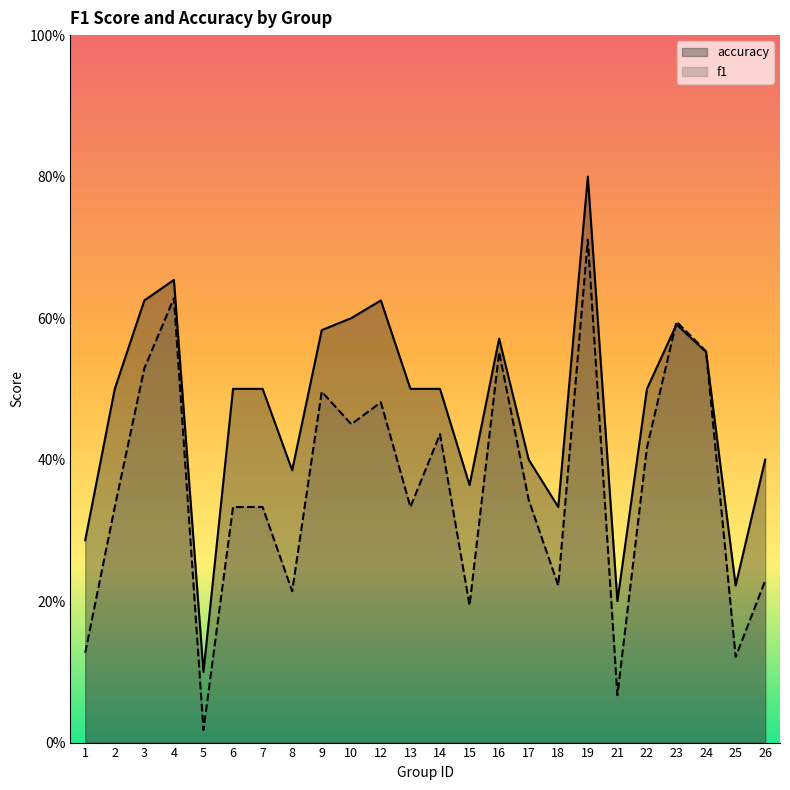

Which category has the highest value in the f1 series?

19